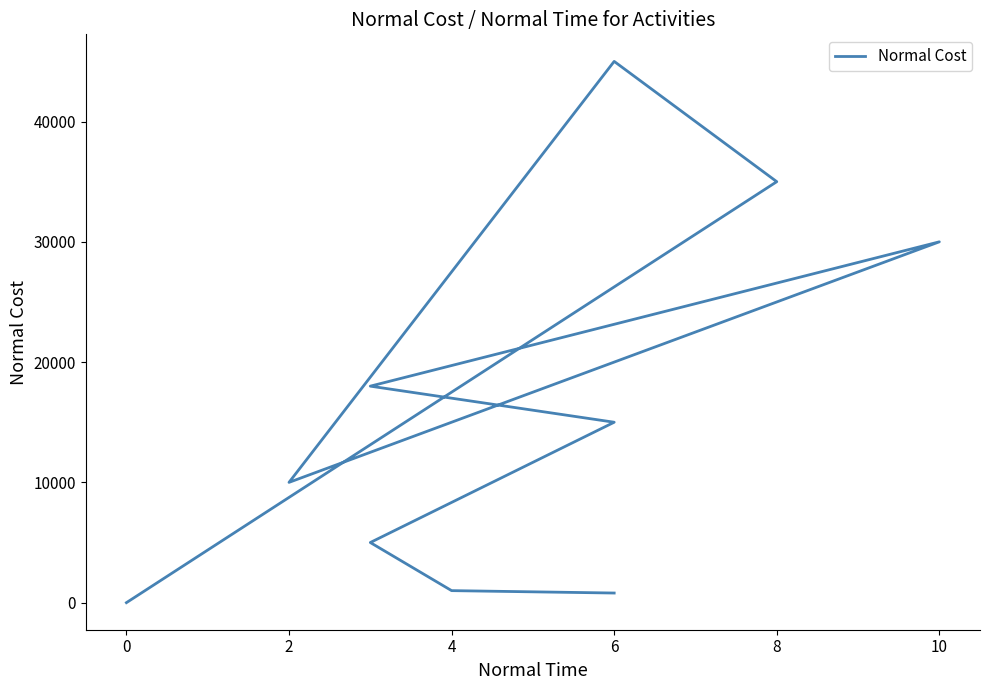

What is the label of the 2nd point from the right?

8